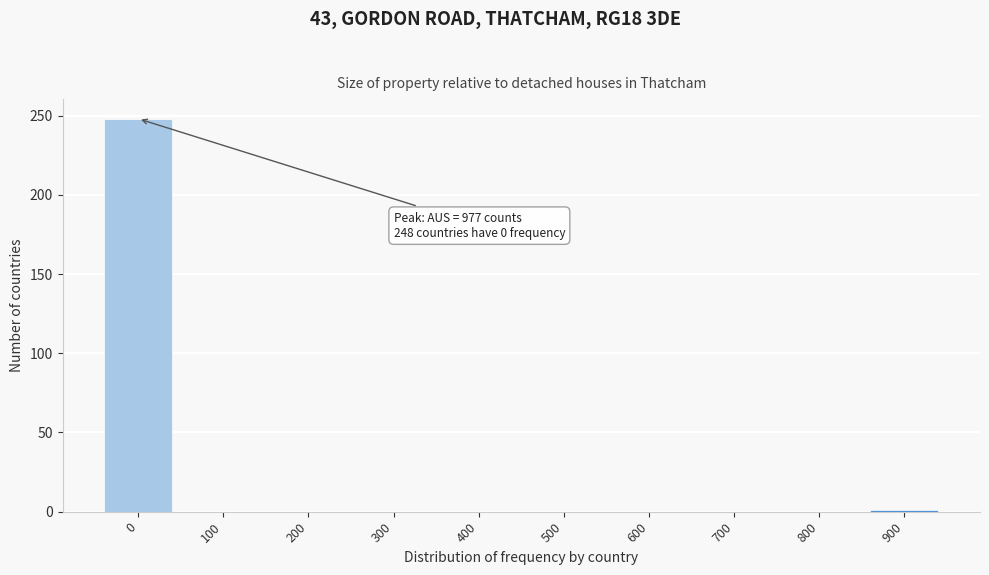

What is the change in value from 0 to 100?

-248